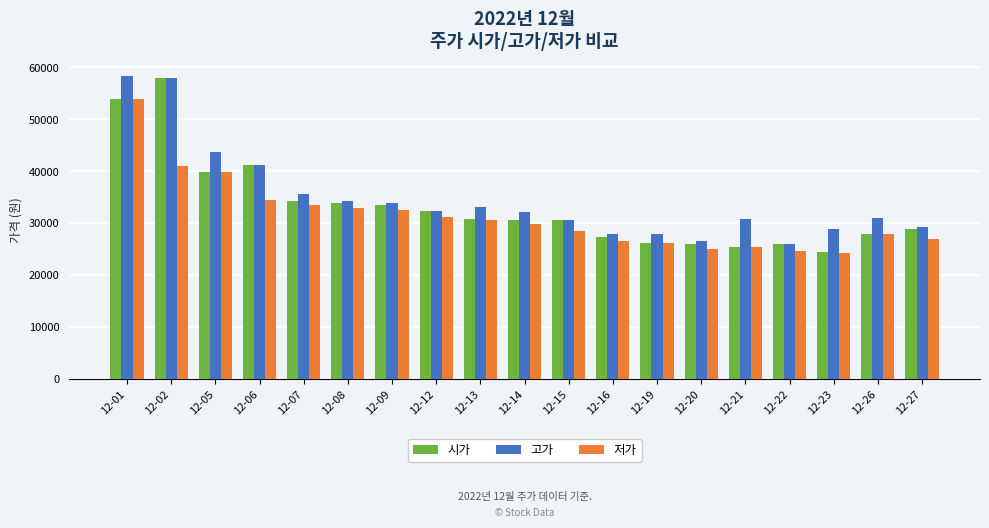

How many series are shown in this chart?

3